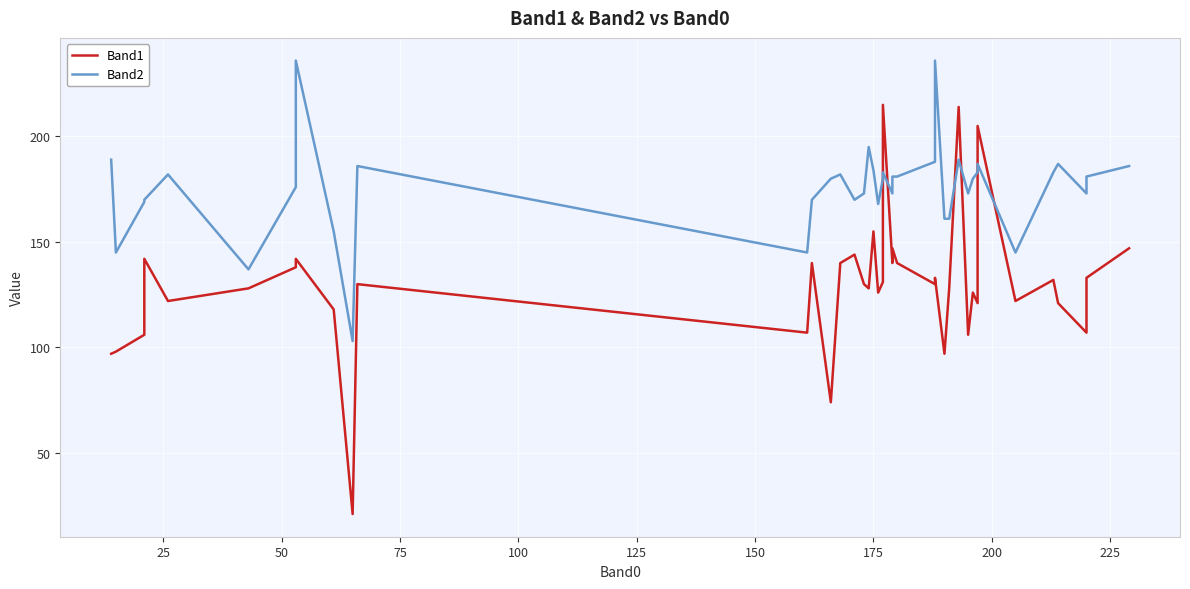

Which series has the largest total across all categories?

Band2